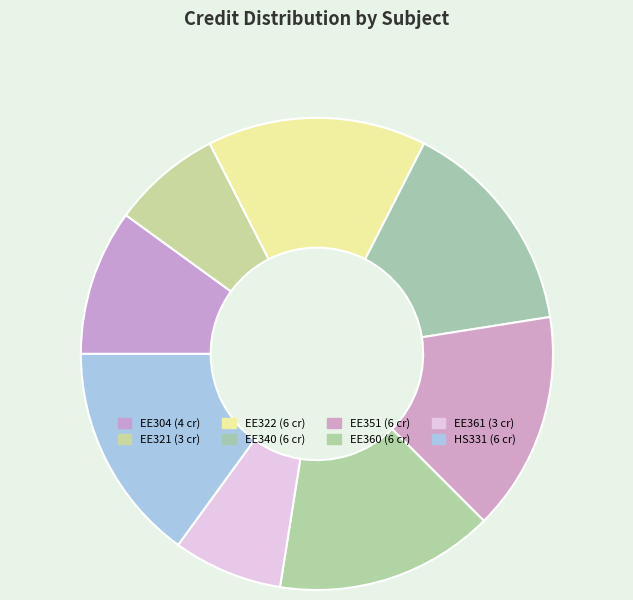

Which category has the smallest portion of the pie?

EE321